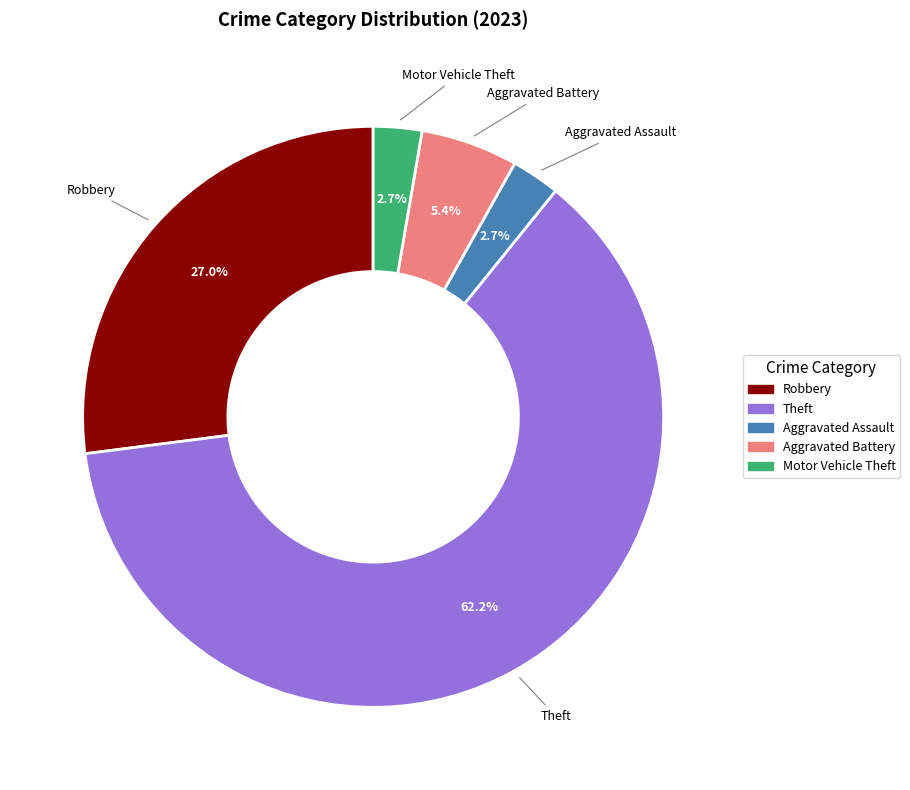

Does any single category account for the majority?

Yes